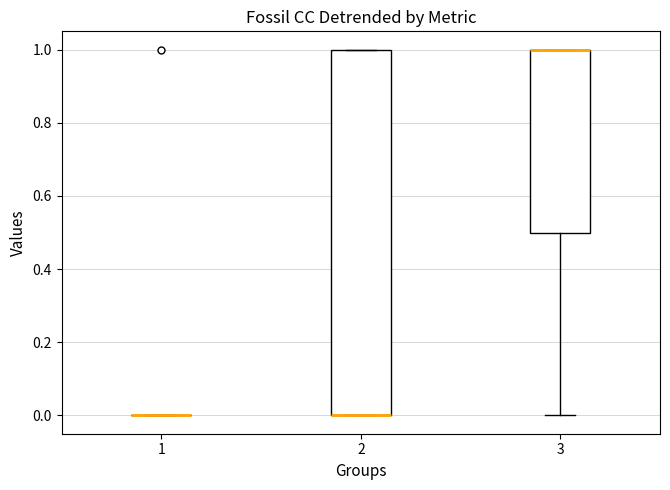

Which box is the tallest, from its lower edge to its upper edge?

2